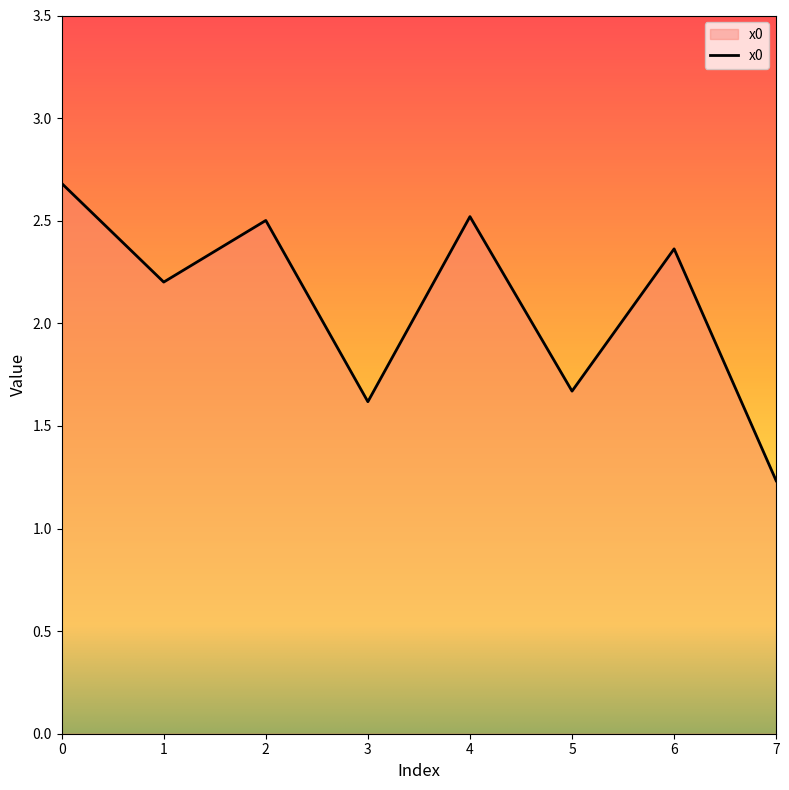

How many interior local valleys (lower than both neighbors) does the data have?

3